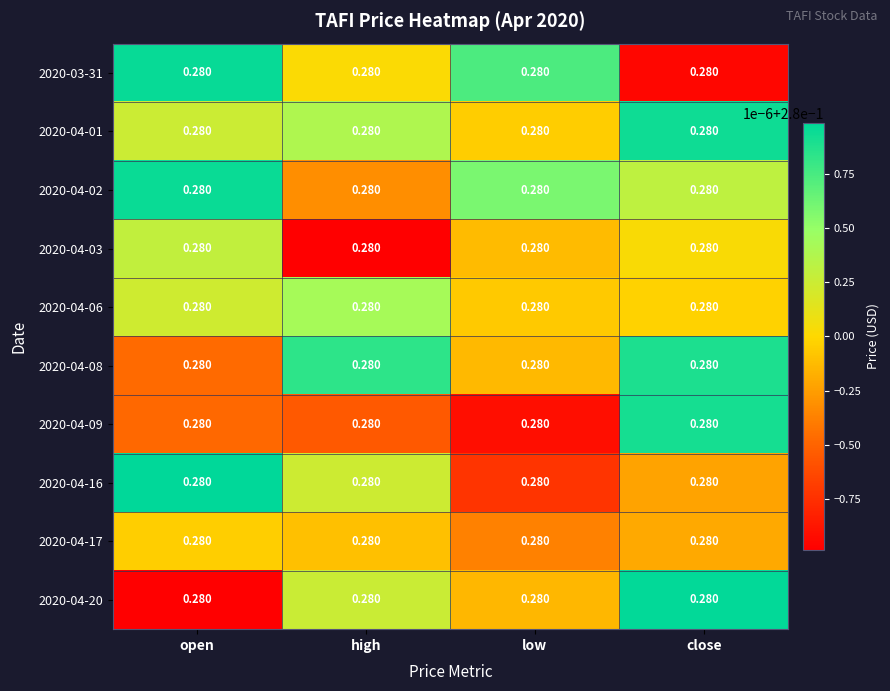

Reading right to left, transcribe all the data shown in this chart.

row_0: close=0.3	low=0.3	high=0.3	open=0.3
row_1: close=0.3	low=0.3	high=0.3	open=0.3
row_2: close=0.3	low=0.3	high=0.3	open=0.3
row_3: close=0.3	low=0.3	high=0.3	open=0.3
row_4: close=0.3	low=0.3	high=0.3	open=0.3
row_5: close=0.3	low=0.3	high=0.3	open=0.3
row_6: close=0.3	low=0.3	high=0.3	open=0.3
row_7: close=0.3	low=0.3	high=0.3	open=0.3
row_8: close=0.3	low=0.3	high=0.3	open=0.3
row_9: close=0.3	low=0.3	high=0.3	open=0.3